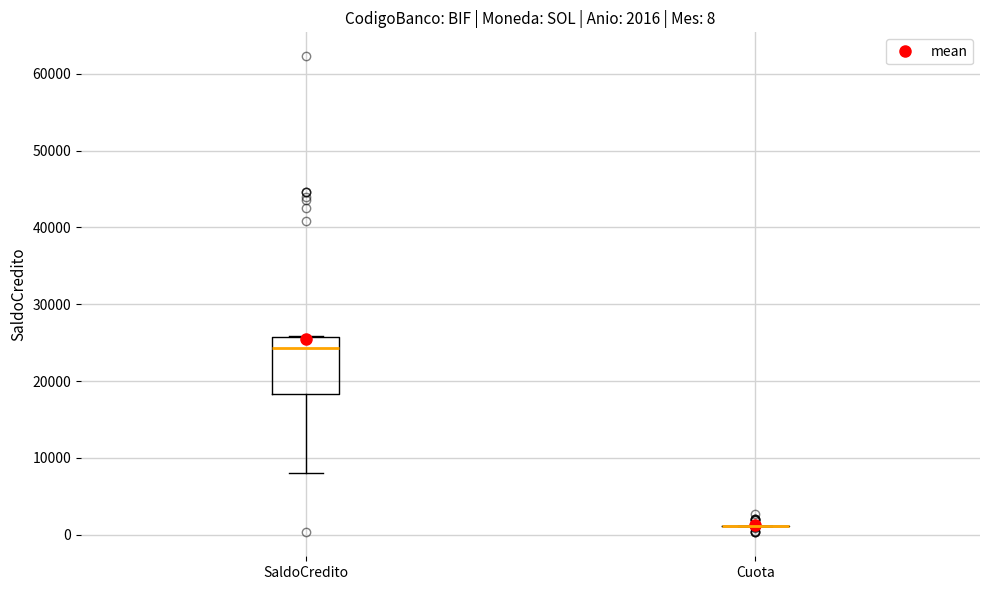

Which box is the tallest, from its lower edge to its upper edge?

SaldoCredito